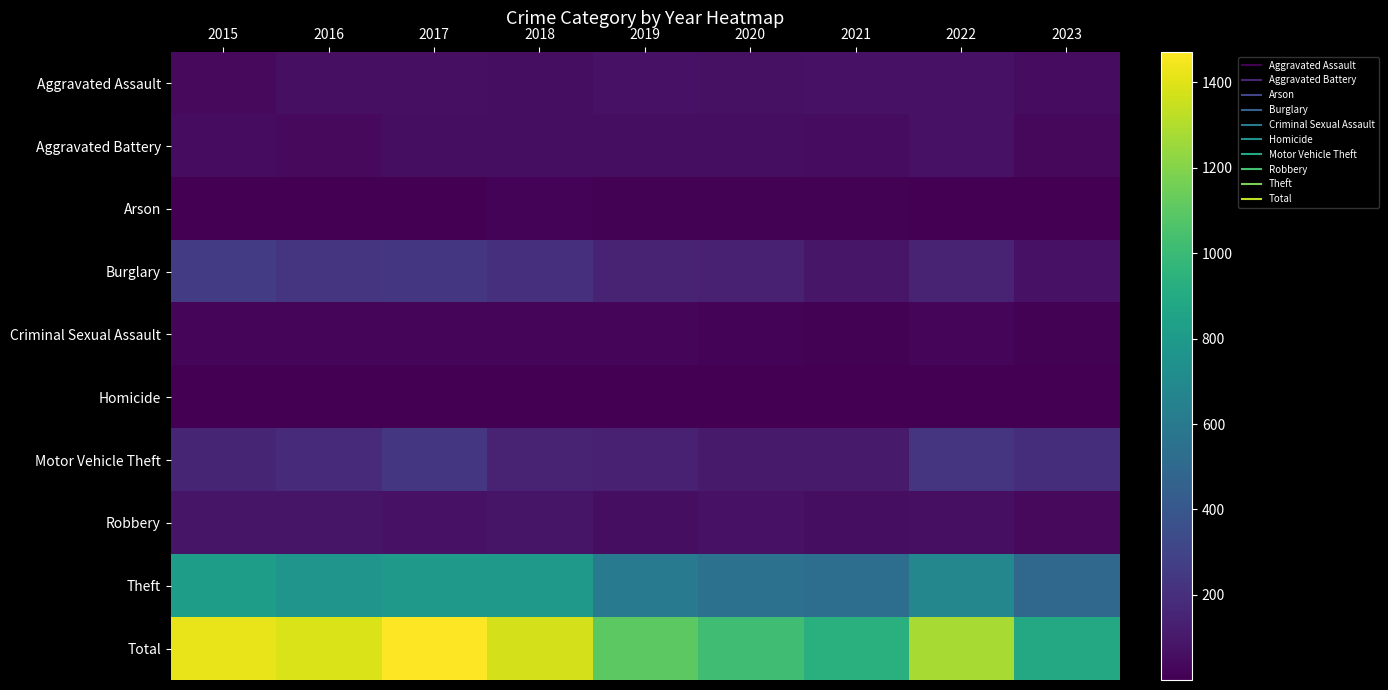

Which series has the largest total across all categories?

Total